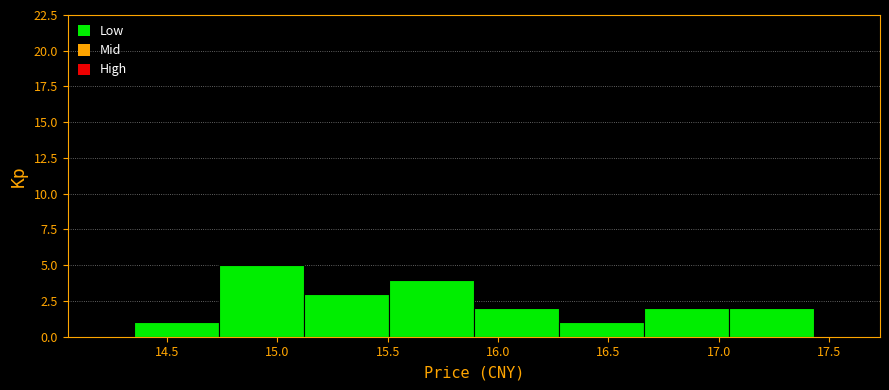

What is the height of the bar covering 14.350 to 14.735 on the x-axis? Neither the bar edges nor the heights are printed on the chart, so give them approximately, as read against the axes.

1